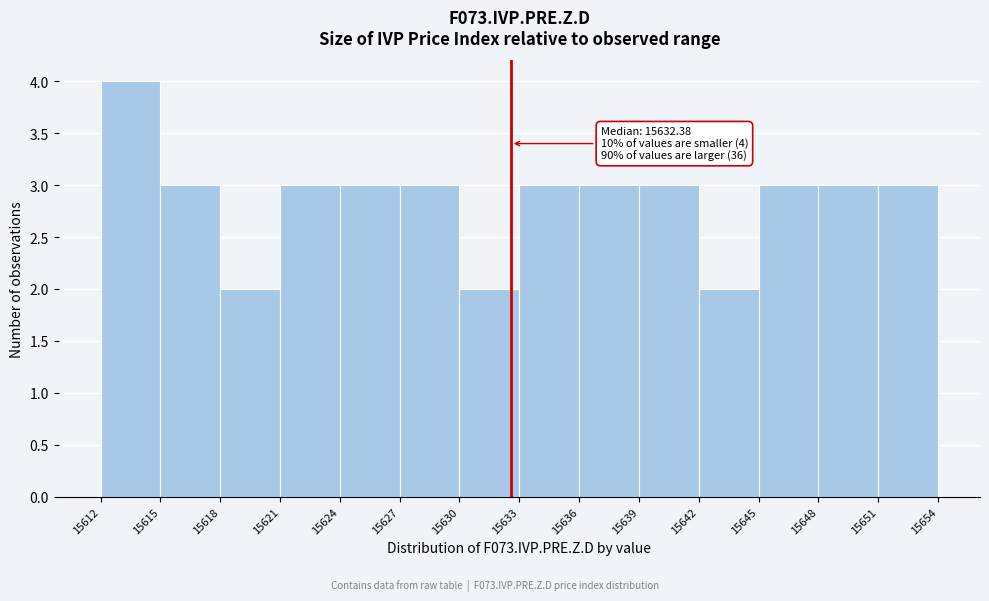

Which range on the x-axis has the tallest bar?

15612 to 15615